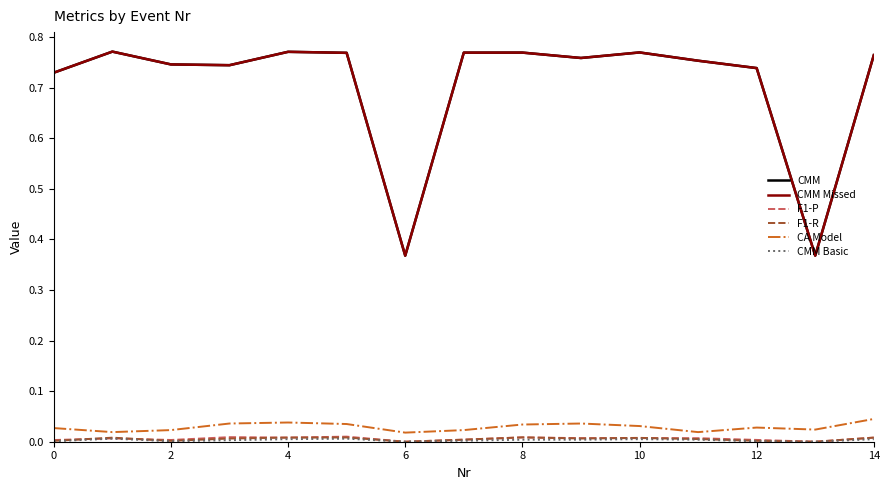

Does the chart display data point markers on the line(s)?

No